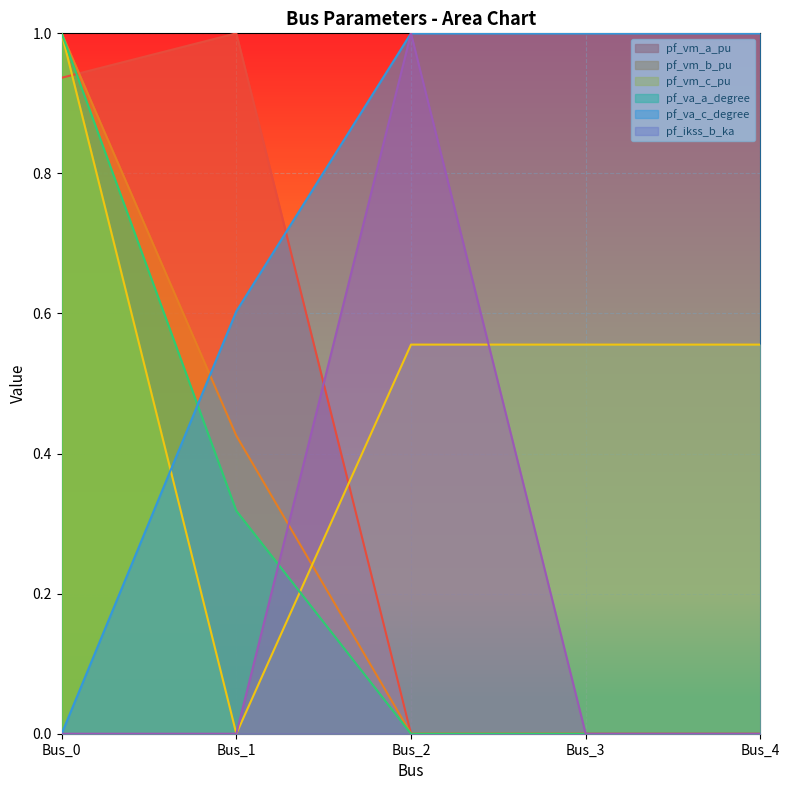

How many values in the pf_vm_c_pu series exceed 0?

4